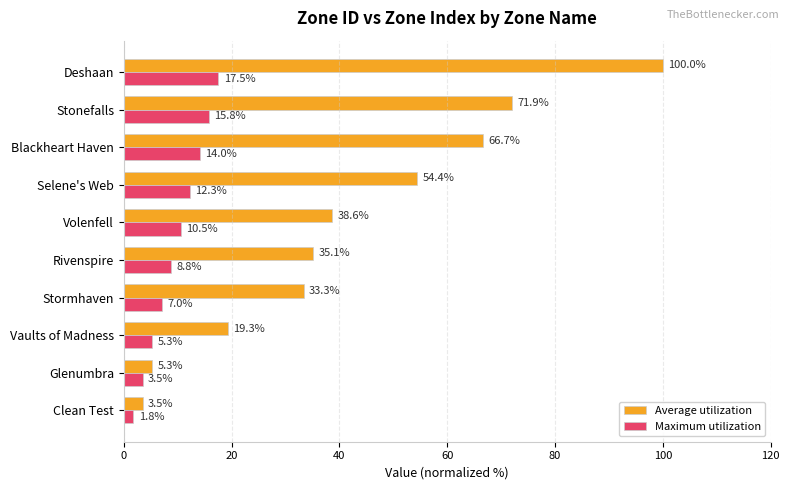

What is the difference between the maximum and second lowest values in the Average utilization series?

94.7